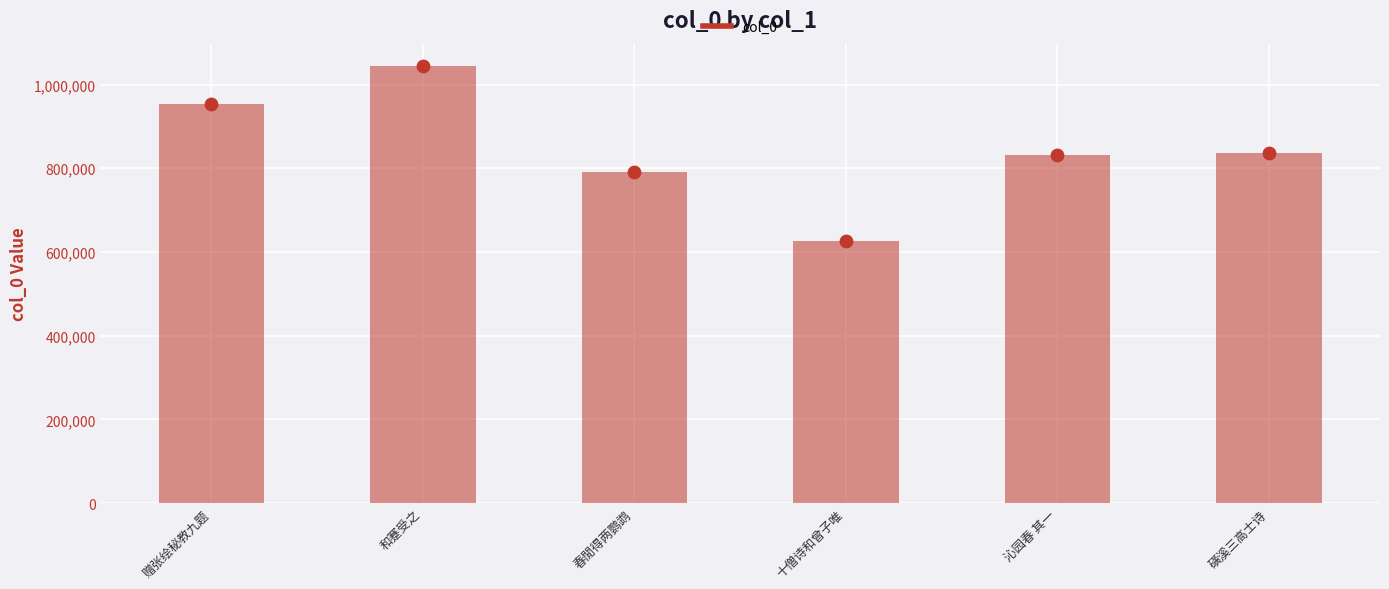

Which has a higher value, 十僧诗和曾子唯 or 沁园春 其一?

沁园春 其一